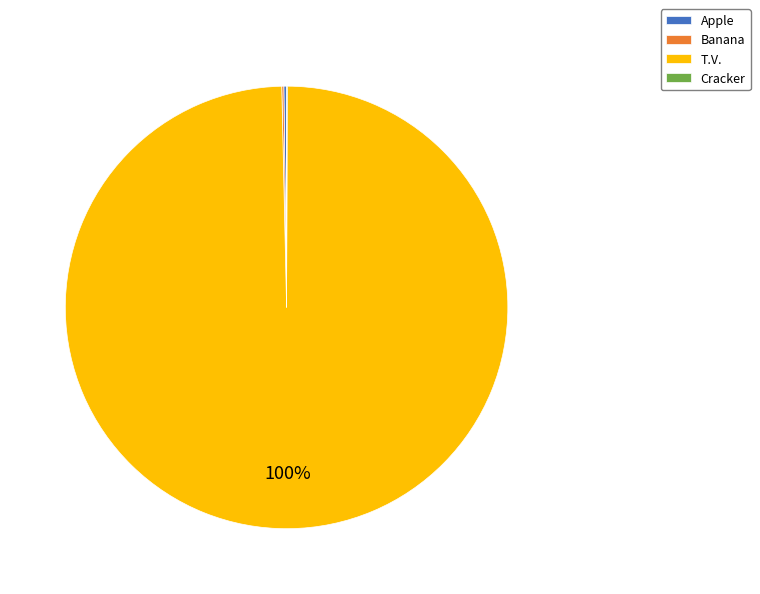

Does T.V. represent more than half of the total?

Yes